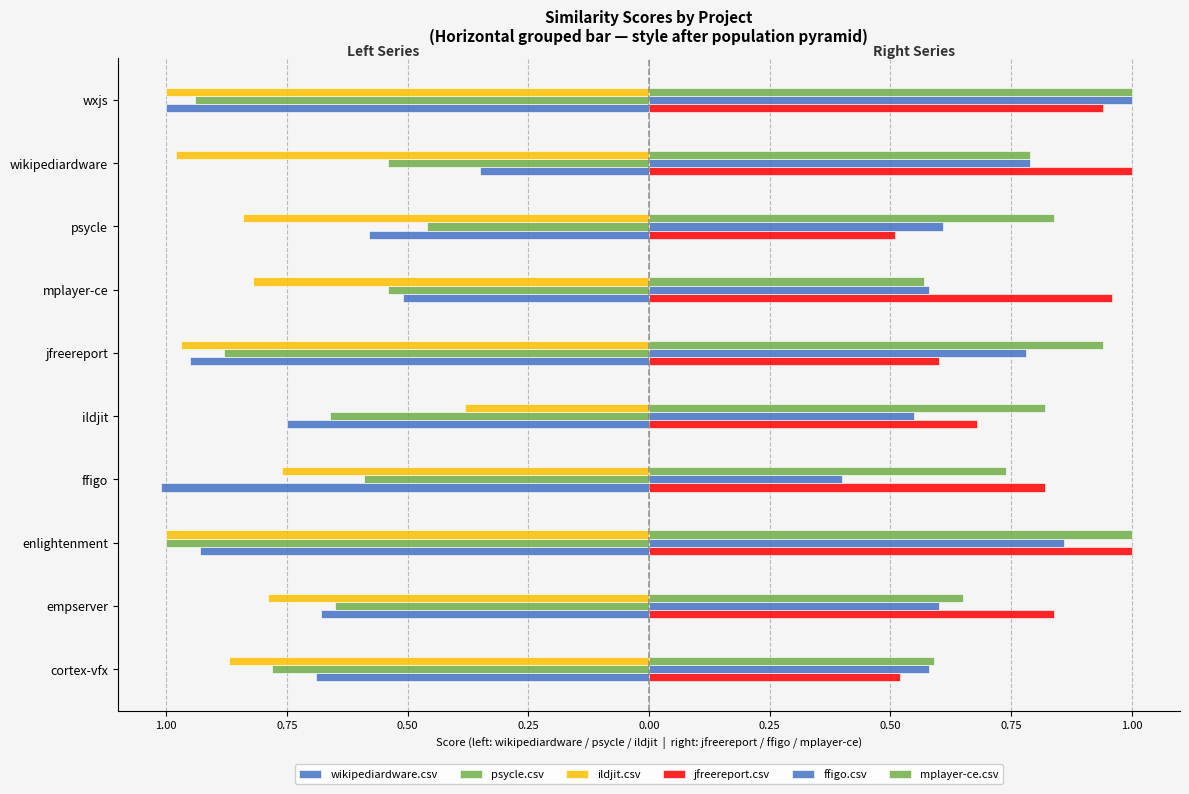

Are the bars grouped side by side (vs. stacked)?

Yes